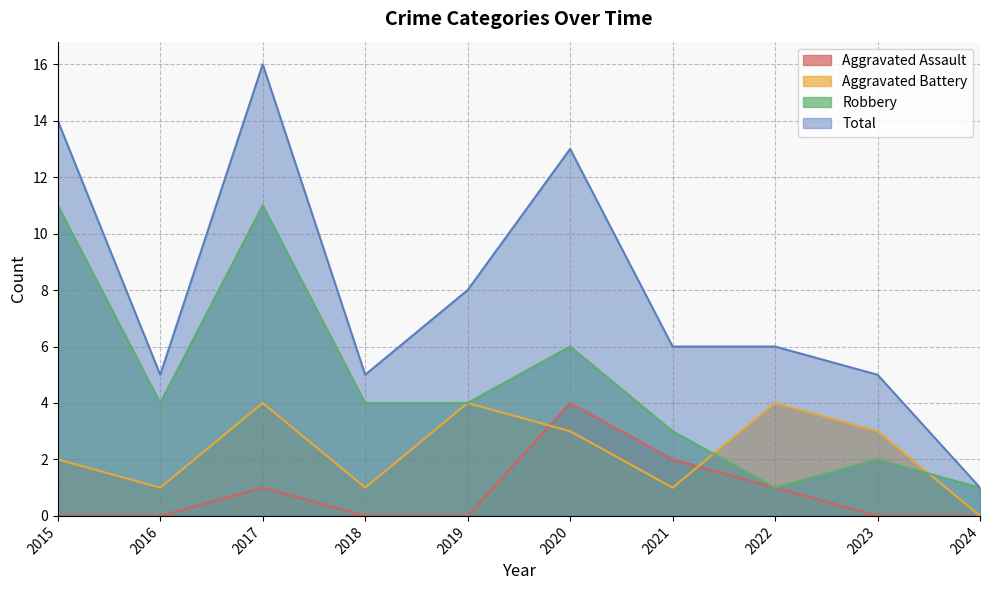

Reading left to right, list all the values displayed in this chart.

Aggravated Assault: 2015=0	2016=0	2017=1	2018=0	2019=0	2020=4	2021=2	2022=1	2023=0	2024=0
Aggravated Battery: 2015=2	2016=1	2017=4	2018=1	2019=4	2020=3	2021=1	2022=4	2023=3	2024=0
Robbery: 2015=11	2016=4	2017=11	2018=4	2019=4	2020=6	2021=3	2022=1	2023=2	2024=1
Total: 2015=14	2016=5	2017=16	2018=5	2019=8	2020=13	2021=6	2022=6	2023=5	2024=1